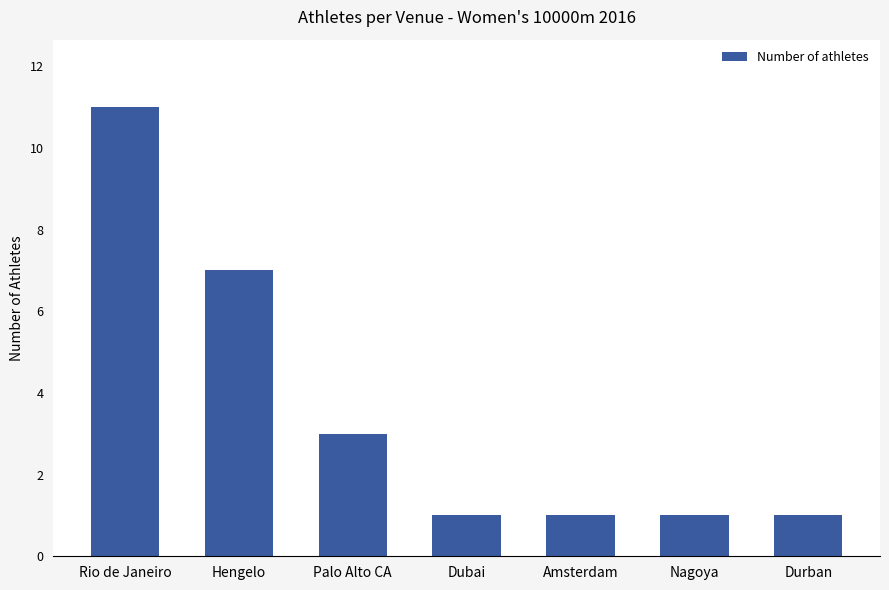

Count the number of categories in the chart.

7